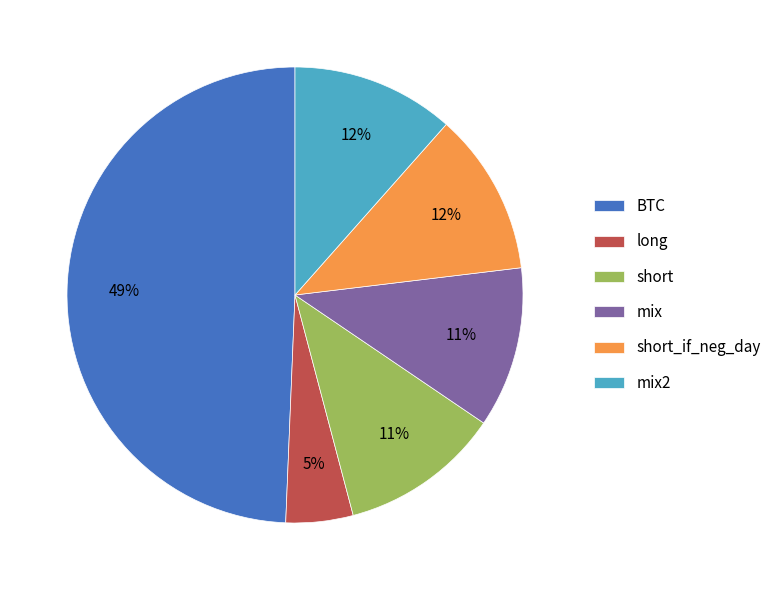

To the nearest percent, what percentage of the pie is mix?

11%